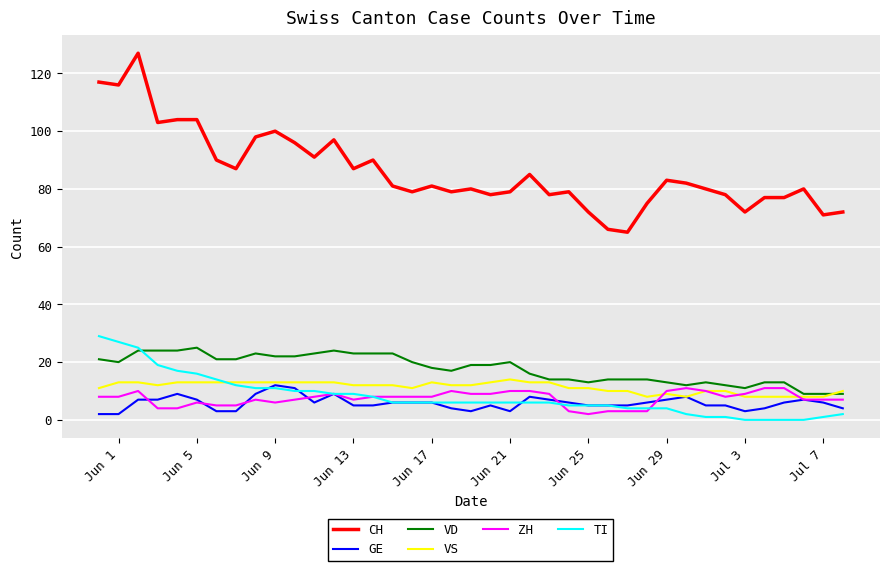

True or false: TI and ZH intersect in this chart.

True